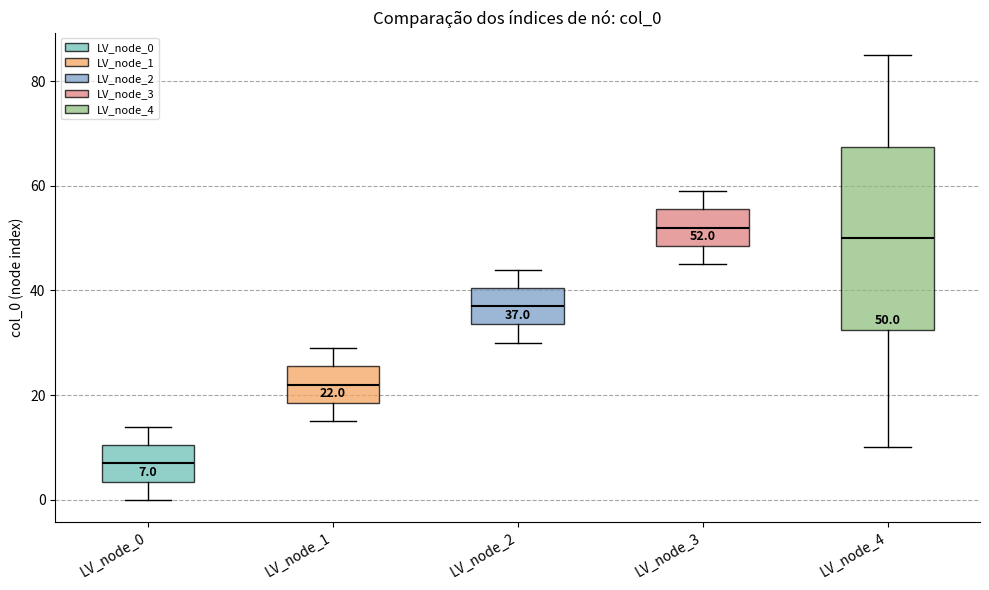

Comparing the boxes themselves (not the whiskers), which one is the tallest?

LV_node_4